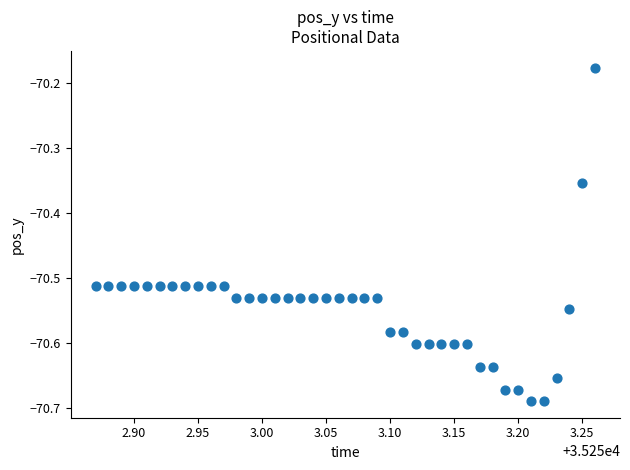

What is the range of Y values (max minus min)?

0.5